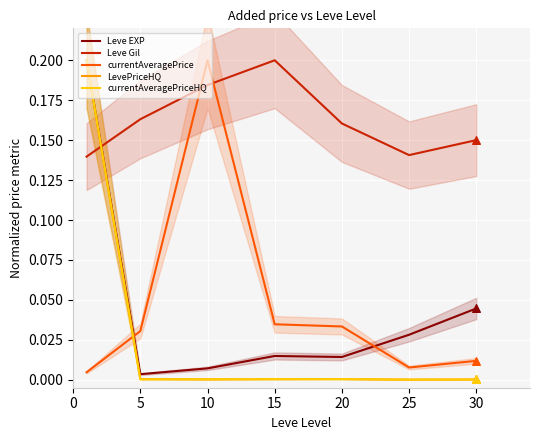

Which series has the largest Y range (max minus min)?

LevePriceHQ